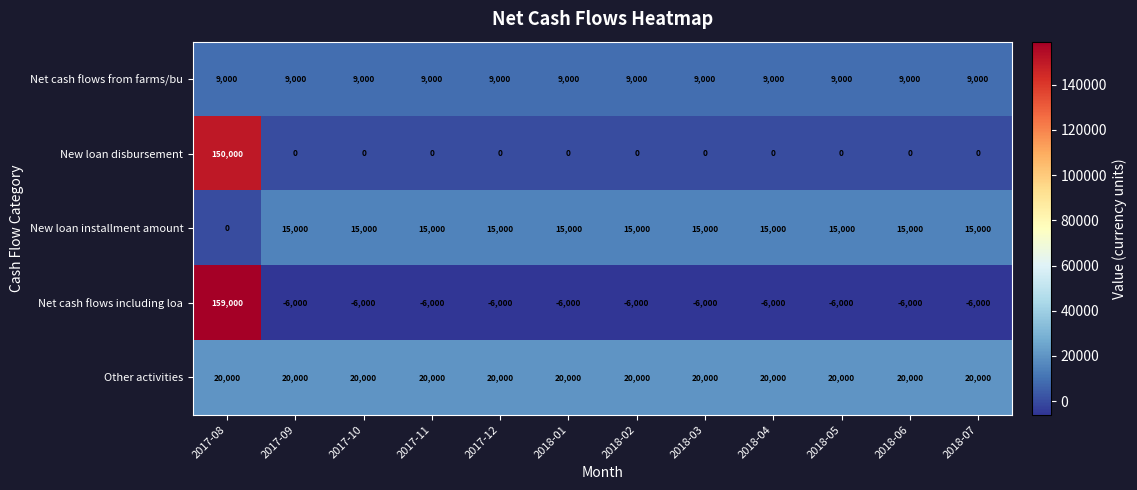

How many data points does each series have?

12